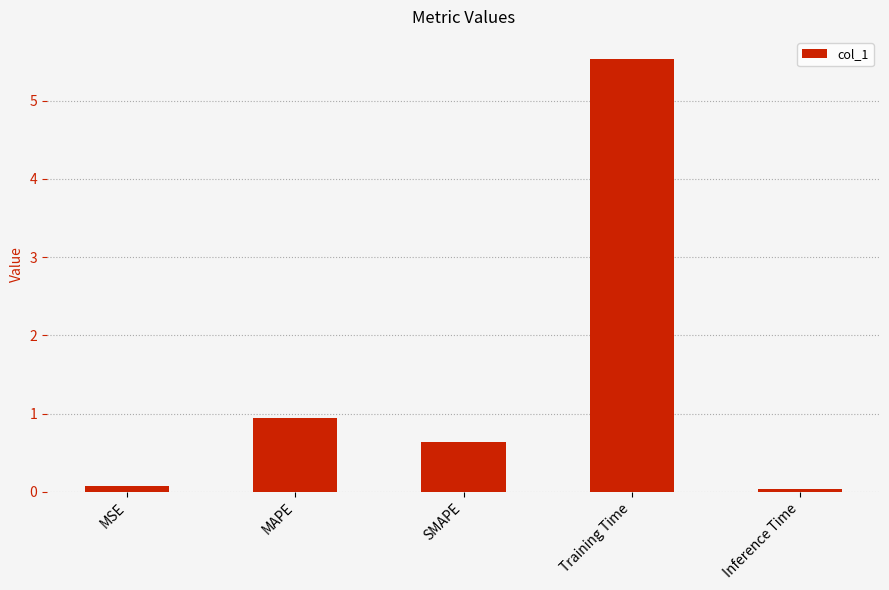

How many bars are there in total?

5